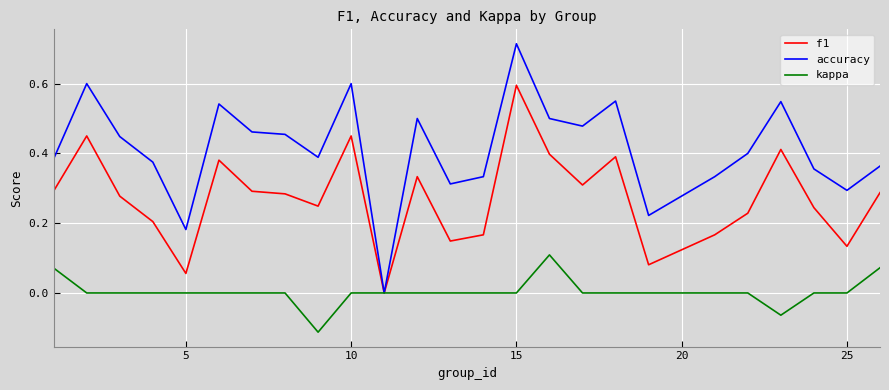

Which series has the largest total across all categories?

accuracy